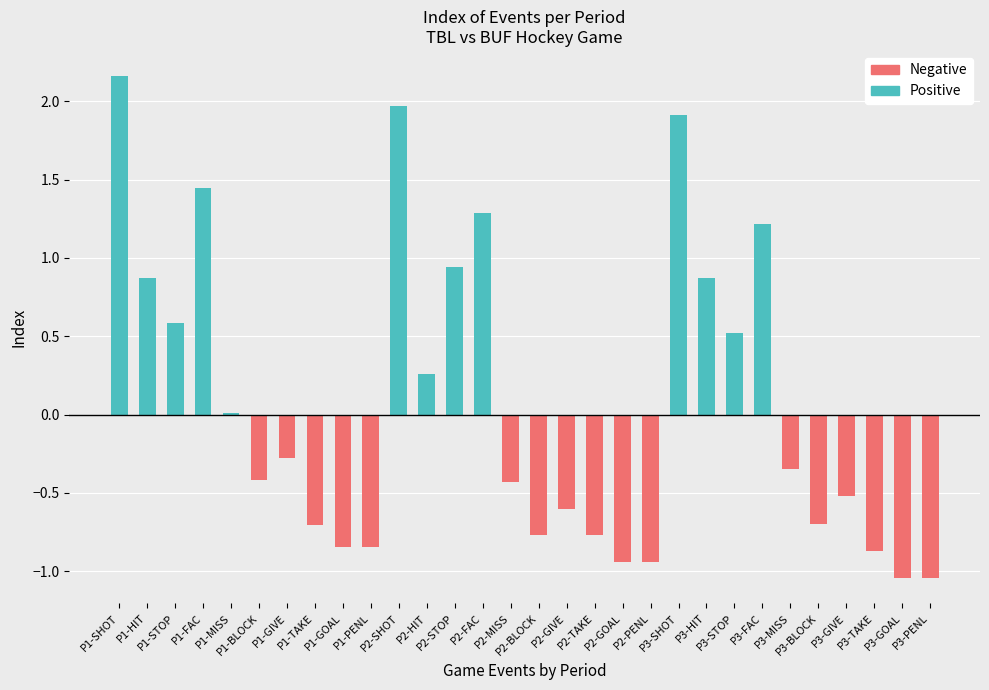

How many categories are shown in the chart?

30